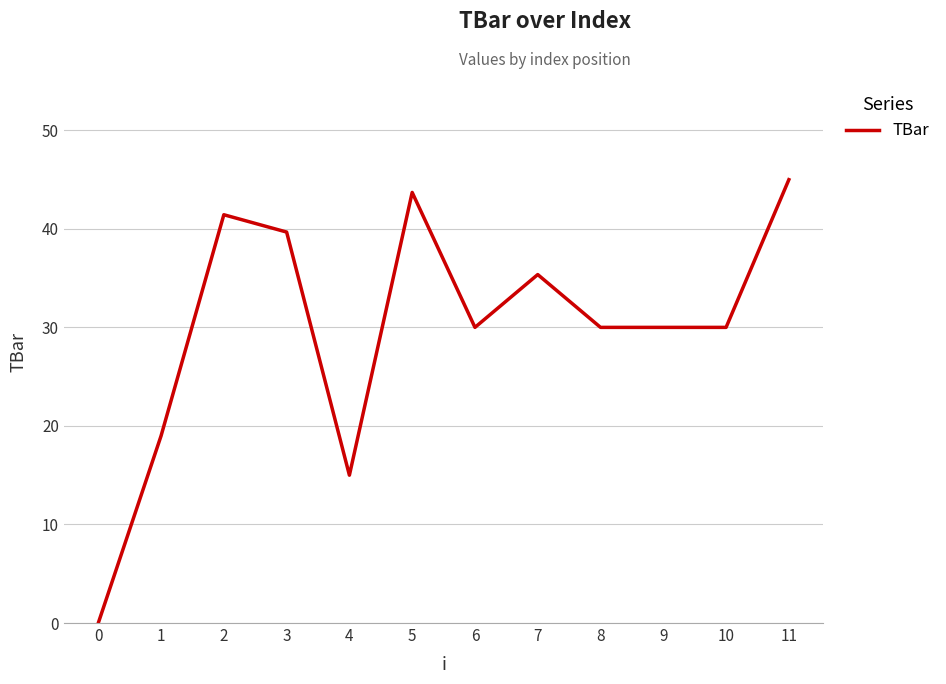

What value does the data have at 11?

45.0